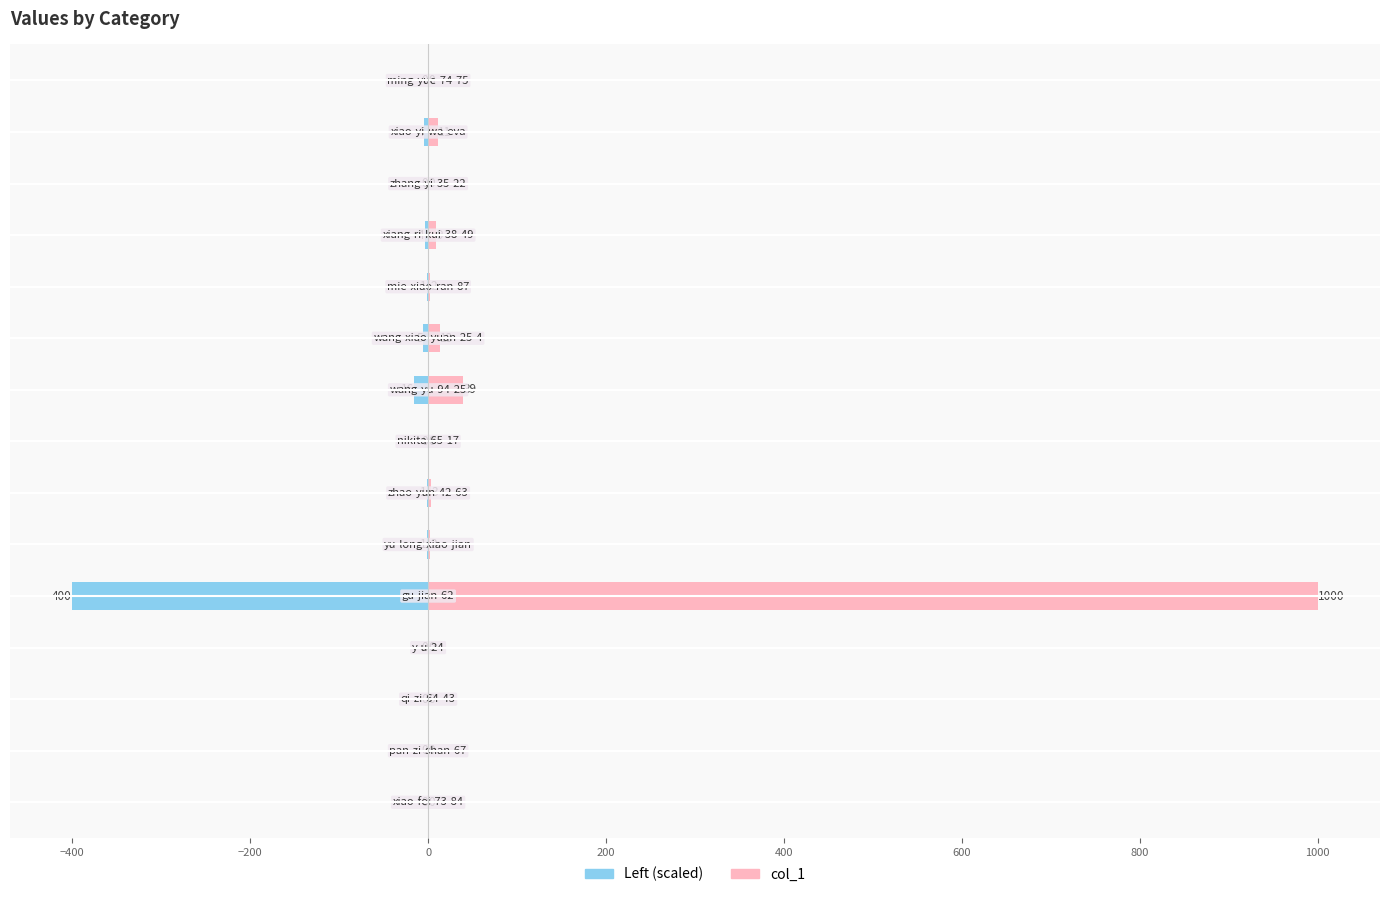

How many positive values does the col_1 series have?

8